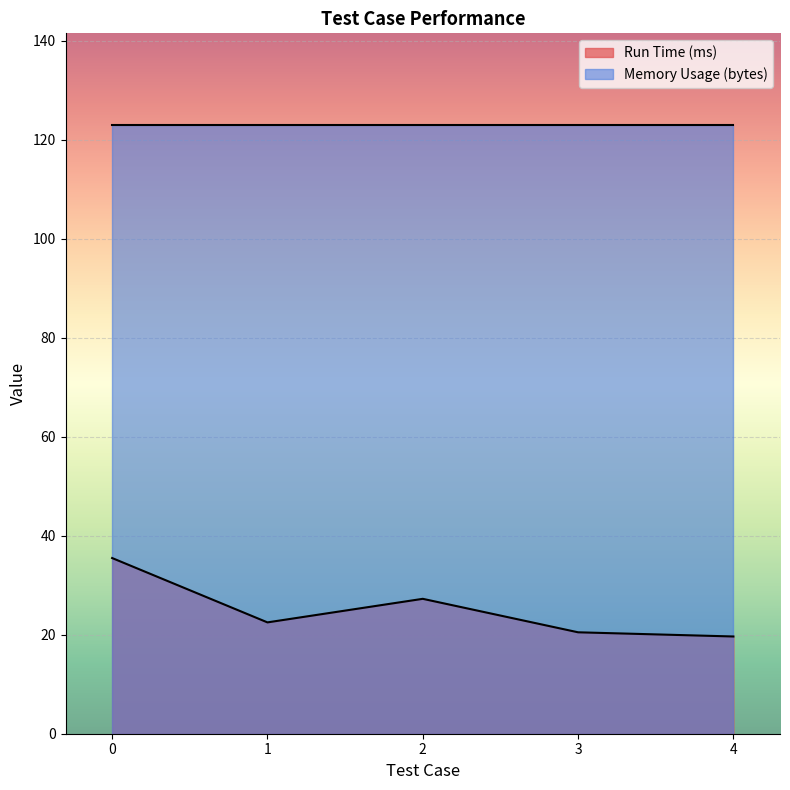

List the labels in order of value, largest first.

0, 2, 1, 3, 4